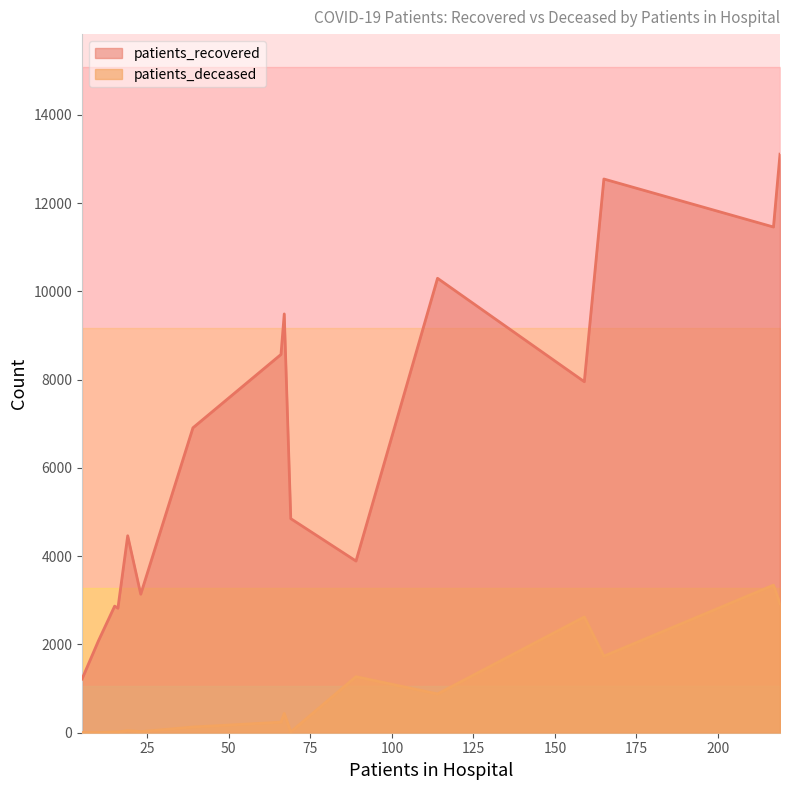

What position from the right is >90?

1